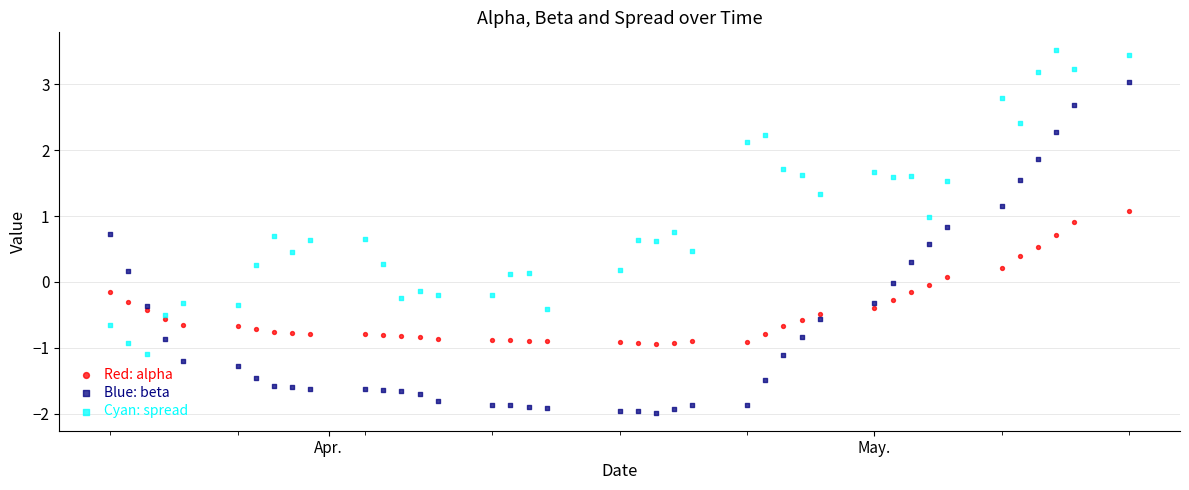

Which series has the widest spread of Y values?

Blue: beta